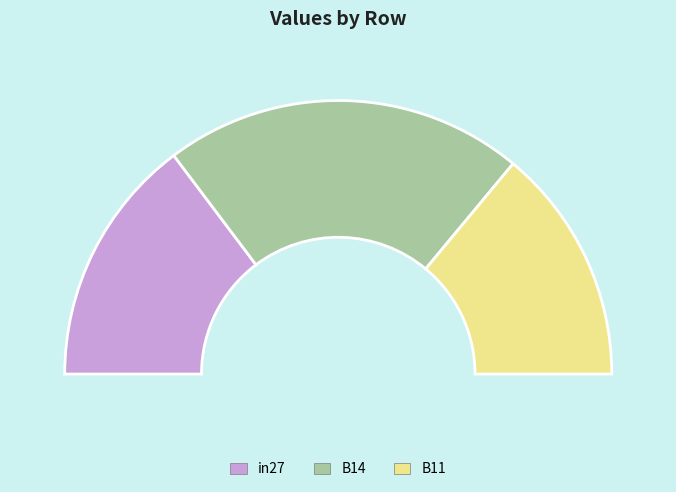

Rank the categories by value from lowest to highest.

B11, in27, B14